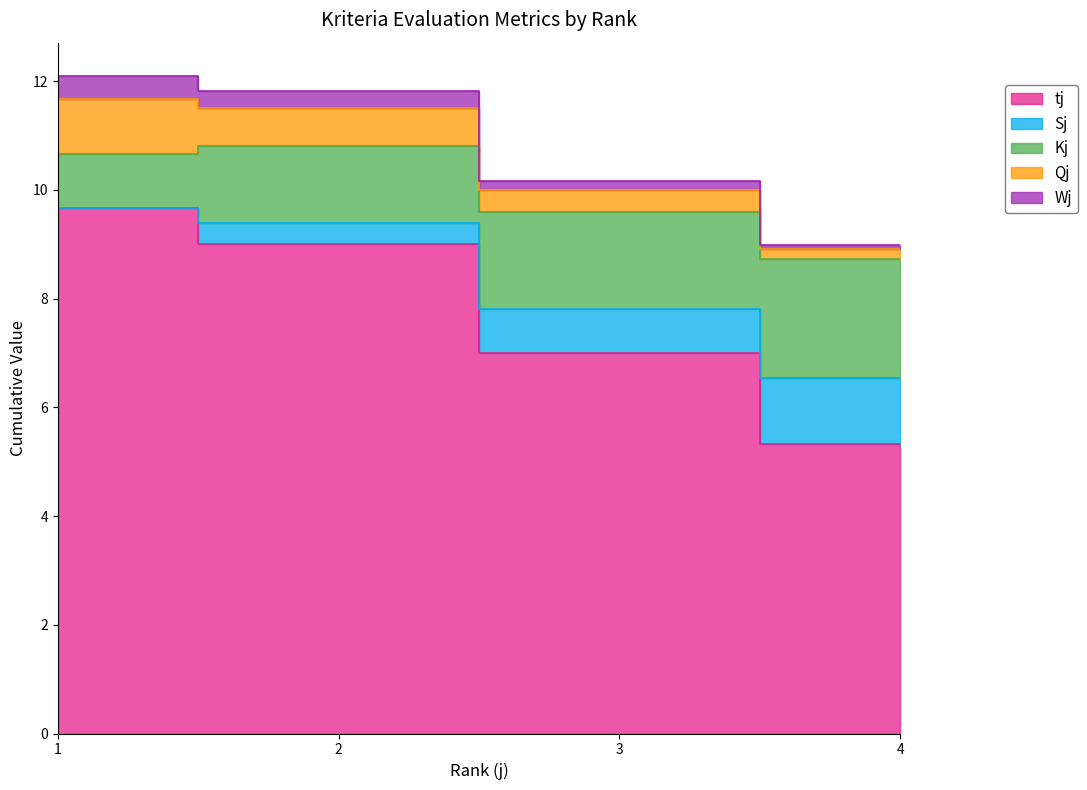

What are all the series names shown in the legend?

tj, Sj, Kj, Qj, Wj